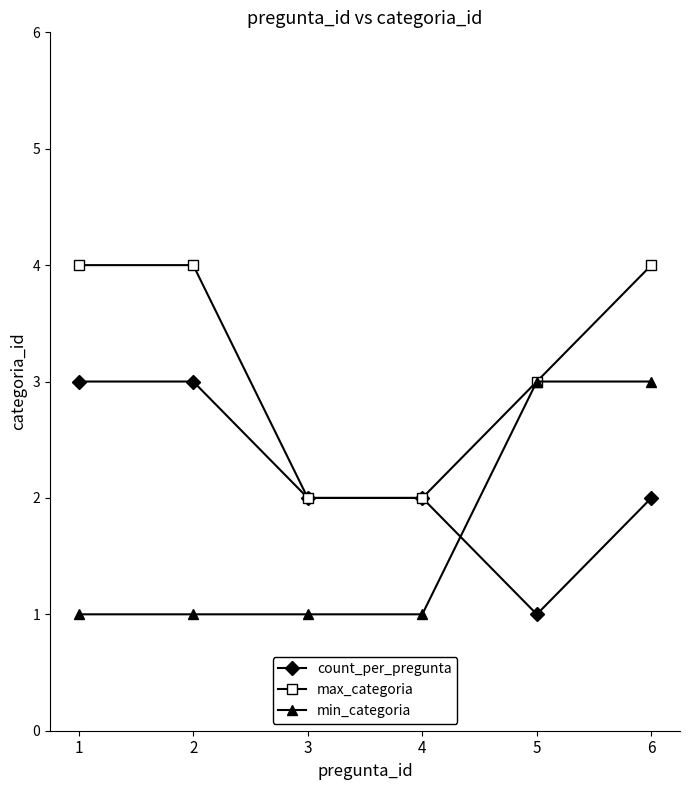

Rank the series by their average value, from highest to lowest.

max_categoria, count_per_pregunta, min_categoria